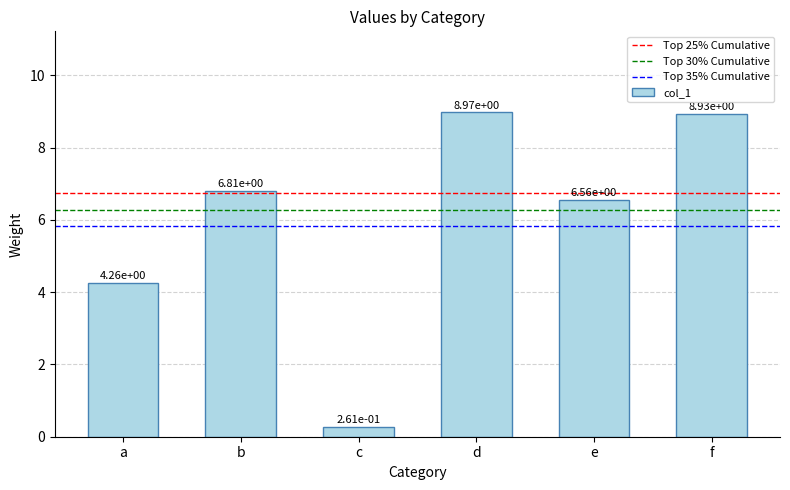

Is it true that the value at f is 2.4?

False